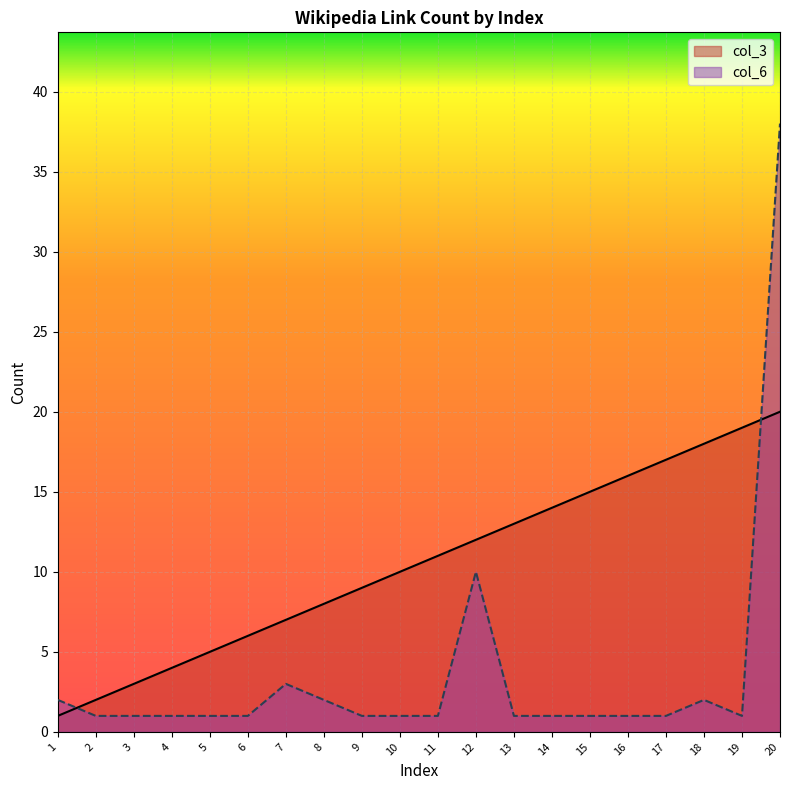

Which series has the largest total across all categories?

col_3